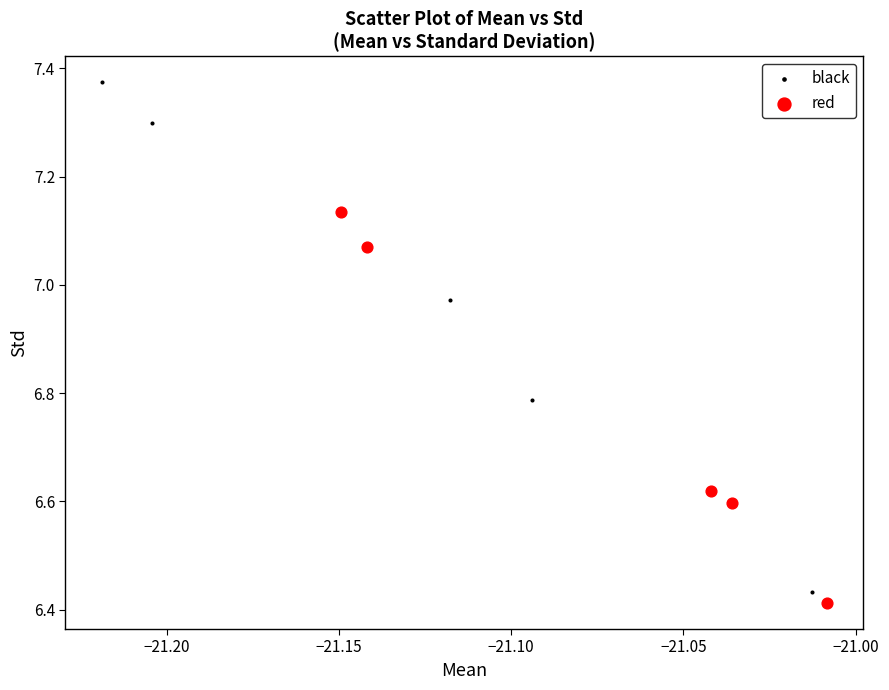

Which series has the widest spread of Y values?

black